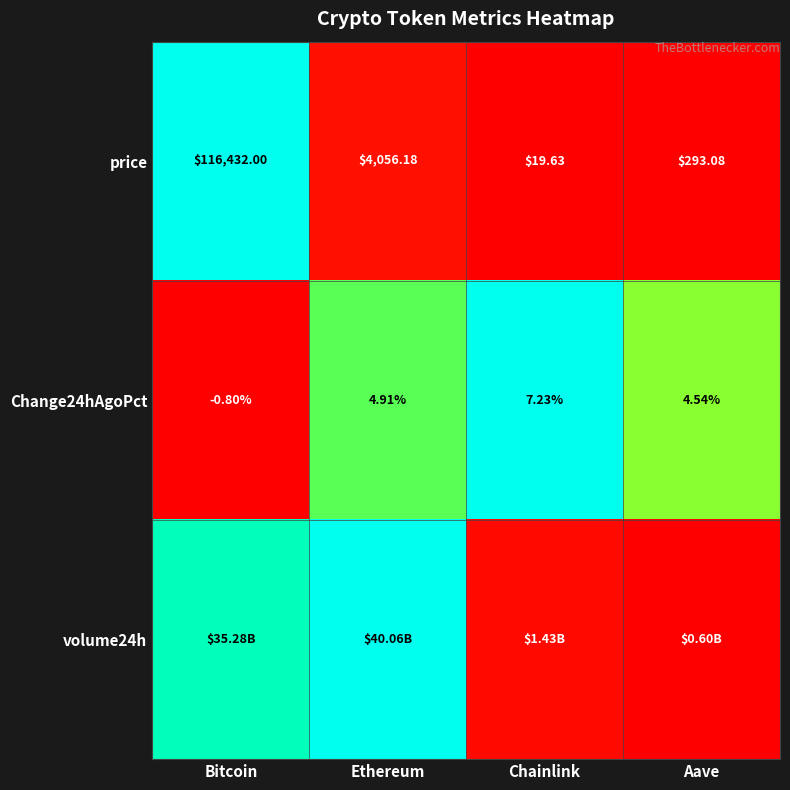

At which label is Change24hAgoPct closest to 3?

Aave